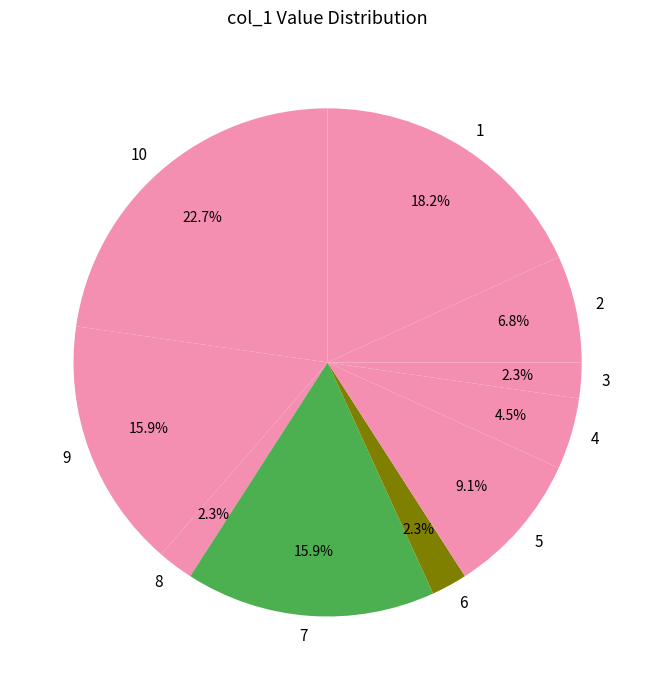

Does 2 account for over 50% of the chart?

No